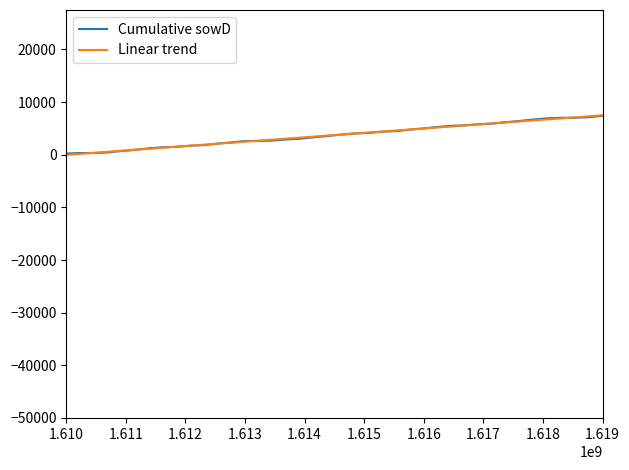

What is the highest value of the Cumulative sowD series?

7400.0